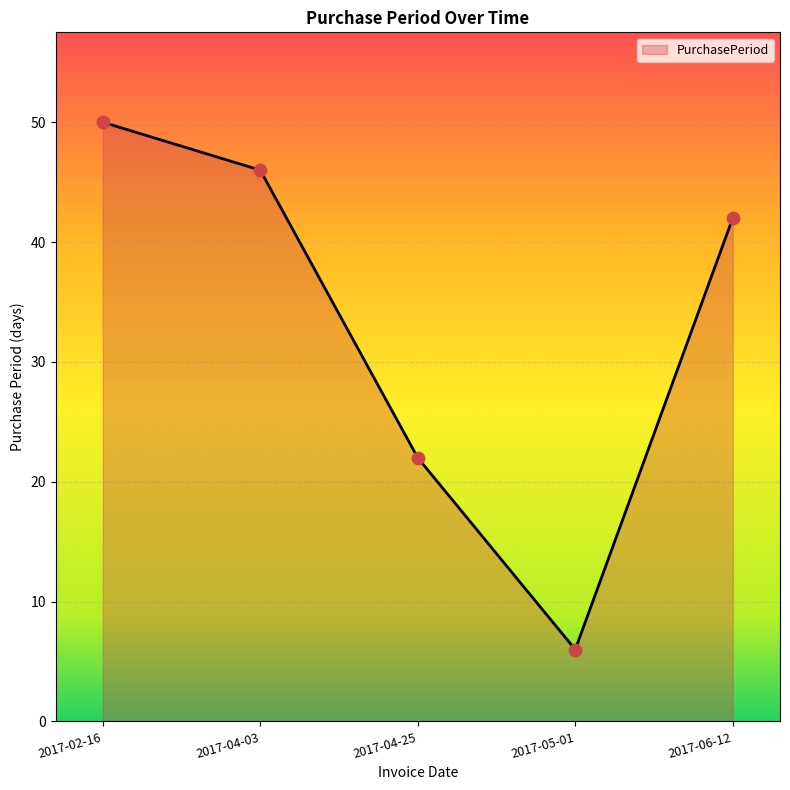

Approximately how many times larger is the value at 2017-02-16 compared to 2017-04-25?

2.3